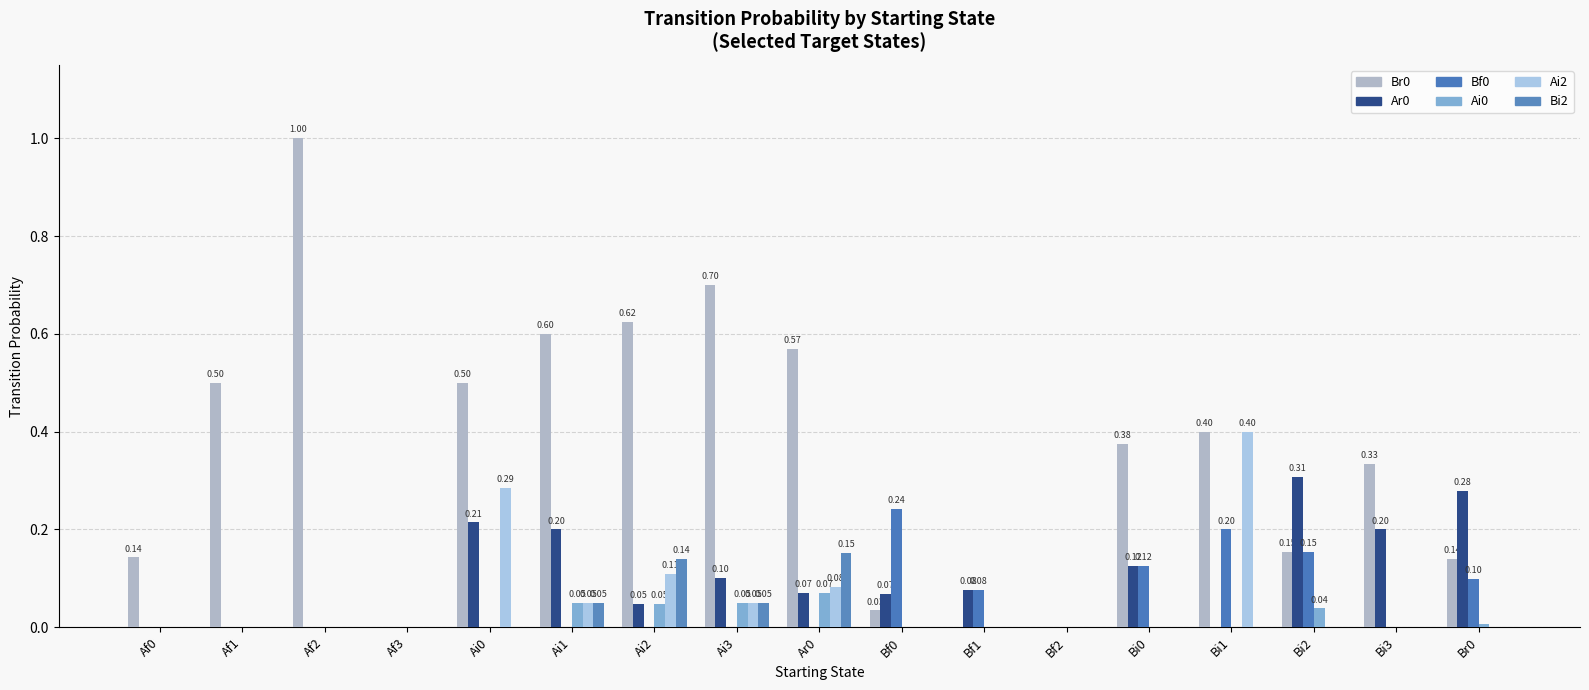

How many distinct data groups are displayed?

6